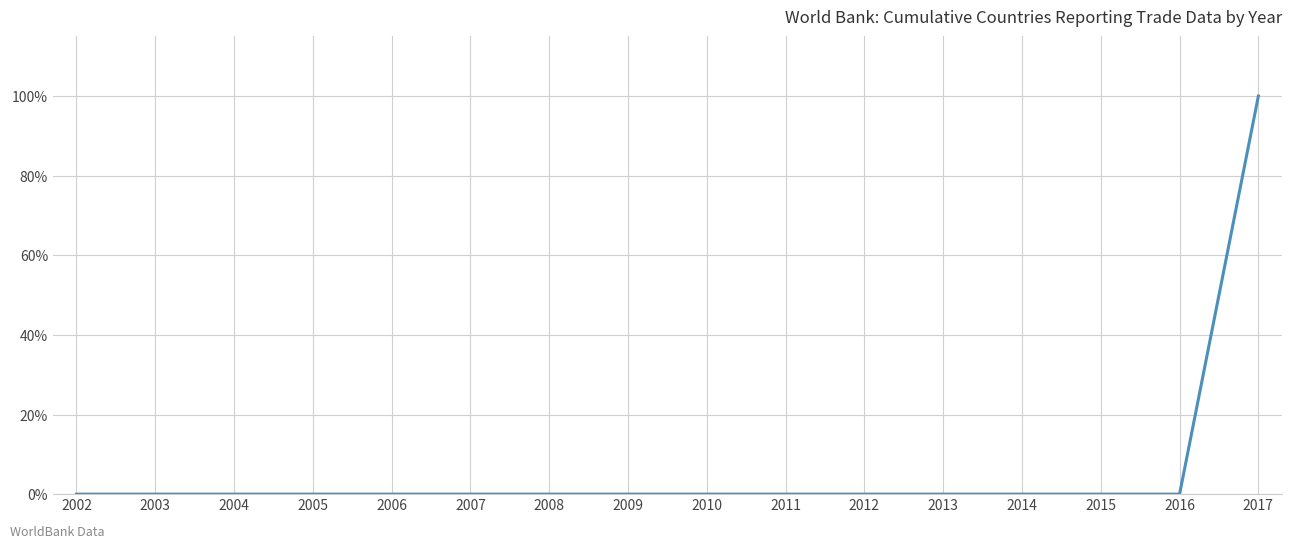

Is it true that the value at 2008 is 51?

False